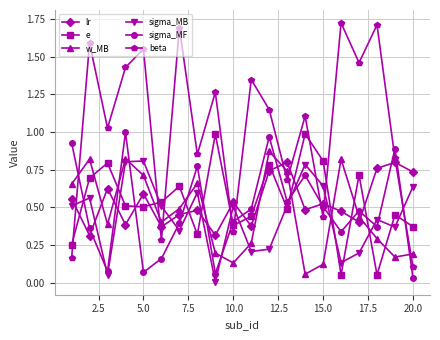

Does the chart have visible grid lines?

Yes